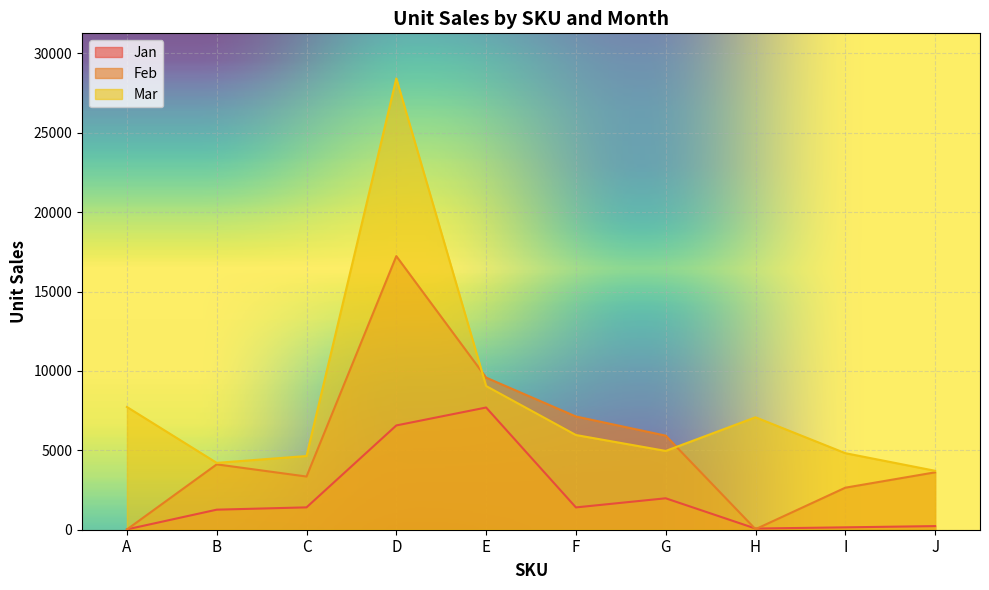

The value of Jan at D is 6568. True or false?

True